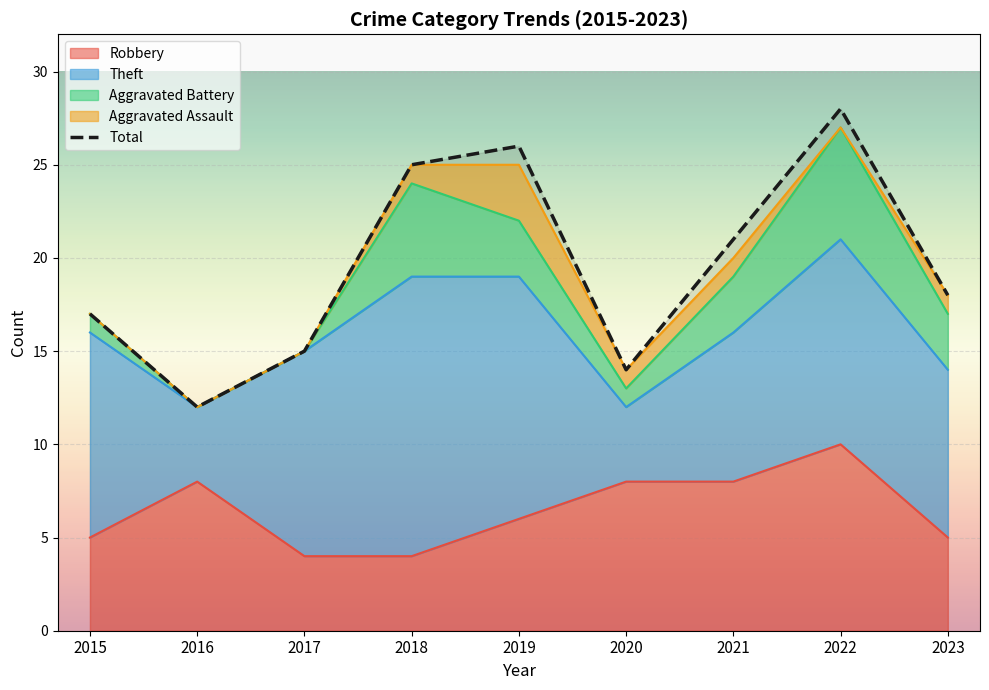

Reading left to right, what are all the values shown in this chart?

Robbery: 5	8	4	4	6	8	8	10	5
Theft: 11	4	11	15	13	4	8	11	9
Aggravated Battery: 1	0	0	5	3	1	3	6	3
Aggravated Assault: 0	0	0	1	3	1	1	0	1
Total: 17	12	15	25	26	14	21	28	18